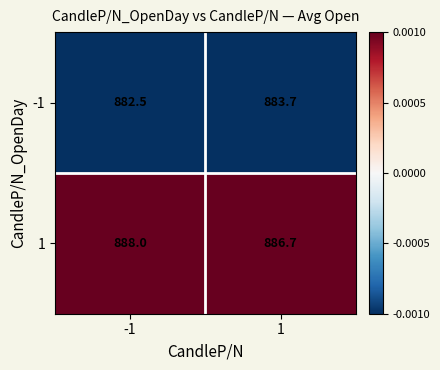

Reading left to right, list all the values displayed in this chart.

-1: 882.5	883.7
1: 888.0	886.7